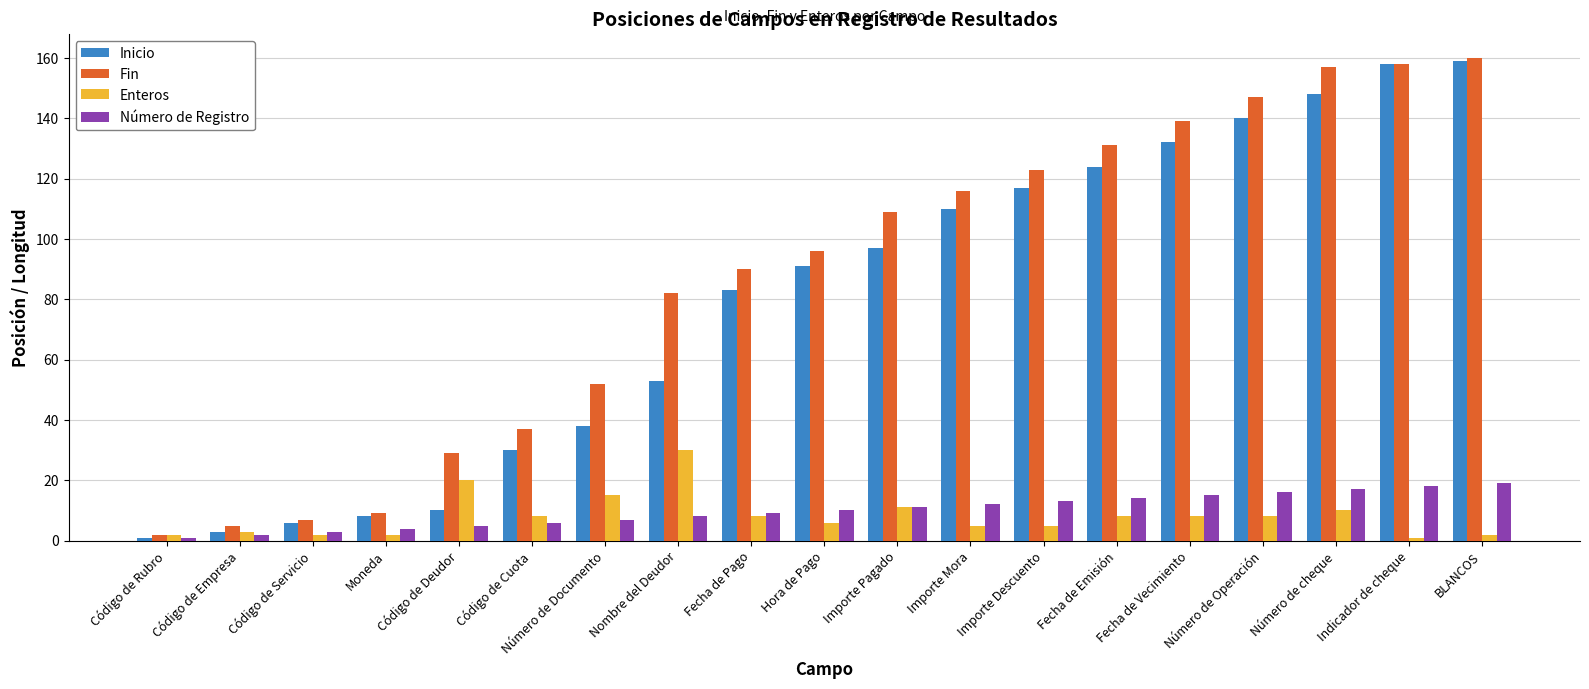

The Número de Registro series shows 7 at Número de Documento. True or false?

True